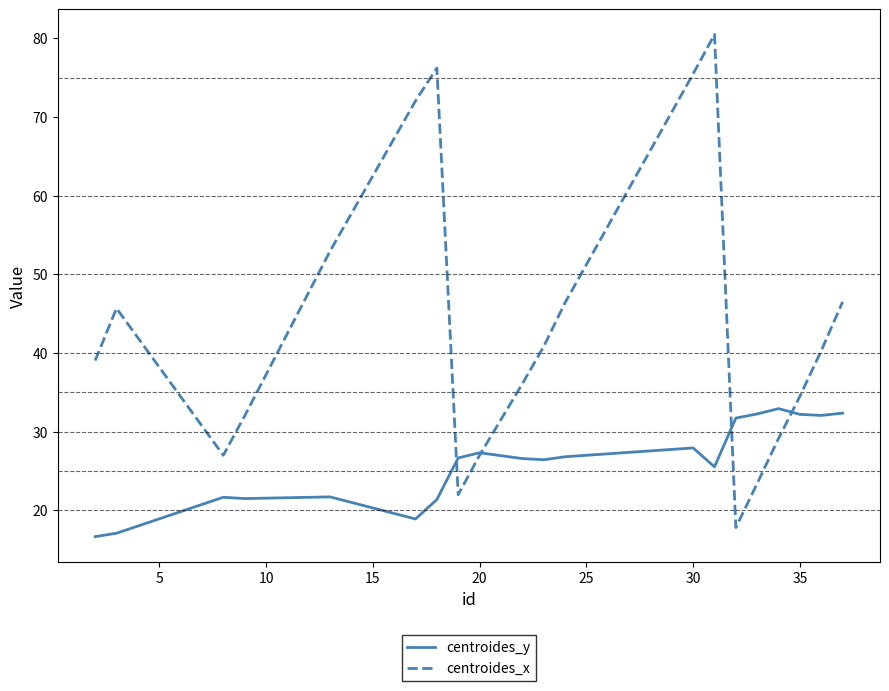

True or false: centroides_x has more than 1 interior local peaks.

True